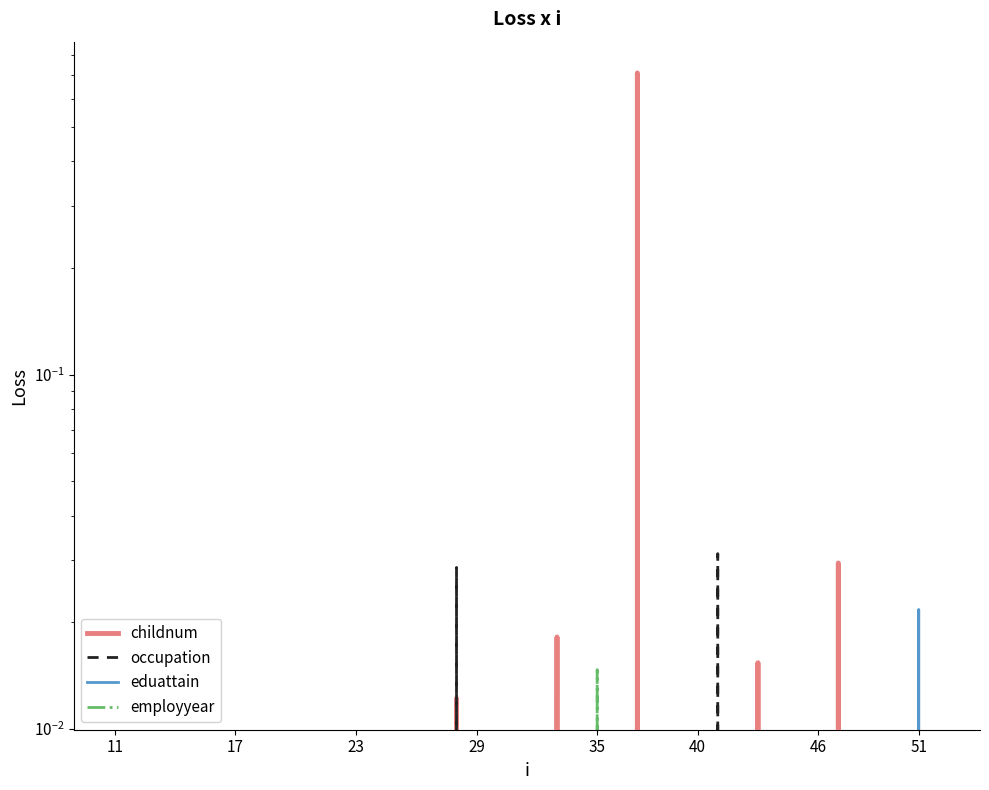

Which series has the largest total across all categories?

childnum